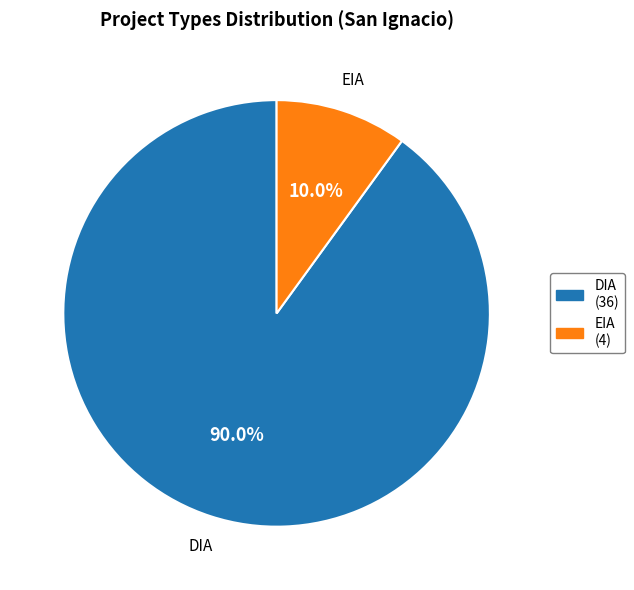

What percentage is the DIA slice, to the nearest percent?

90%